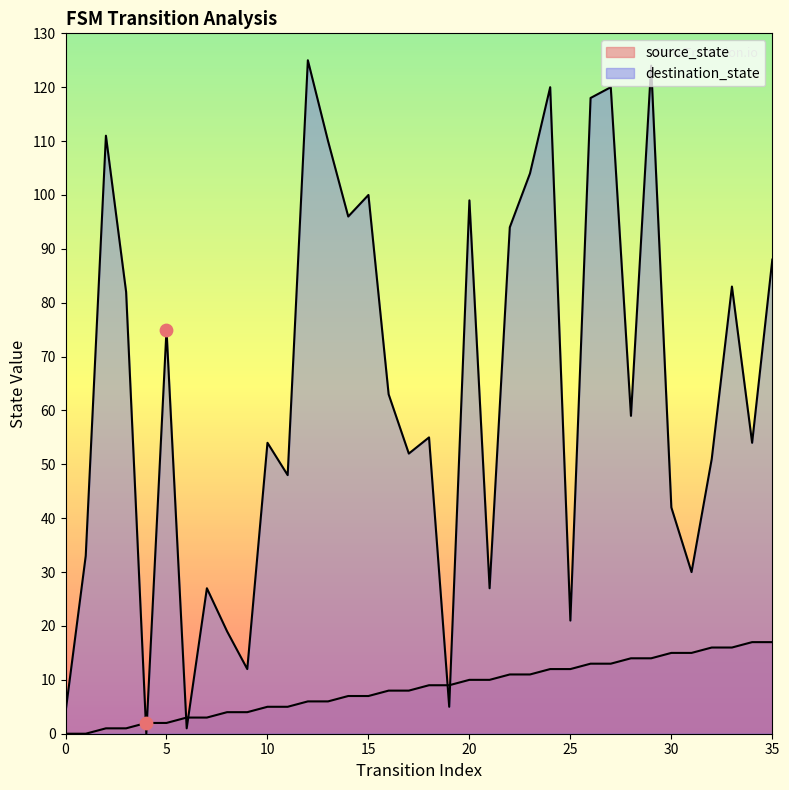

Which series contains the lowest Y value?

source_state